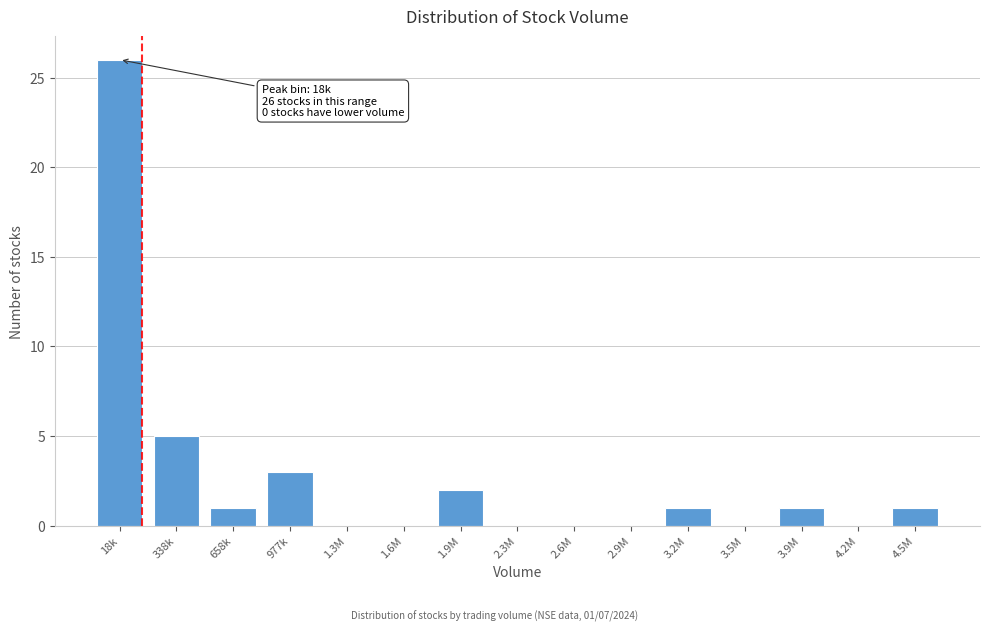

Reading left to right, what are all the values shown in this chart?

18k=26	338k=5	658k=1	977k=3	1.3M=0	1.6M=0	1.9M=2	2.3M=0	2.6M=0	2.9M=0	3.2M=1	3.5M=0	3.9M=1	4.2M=0	4.5M=1